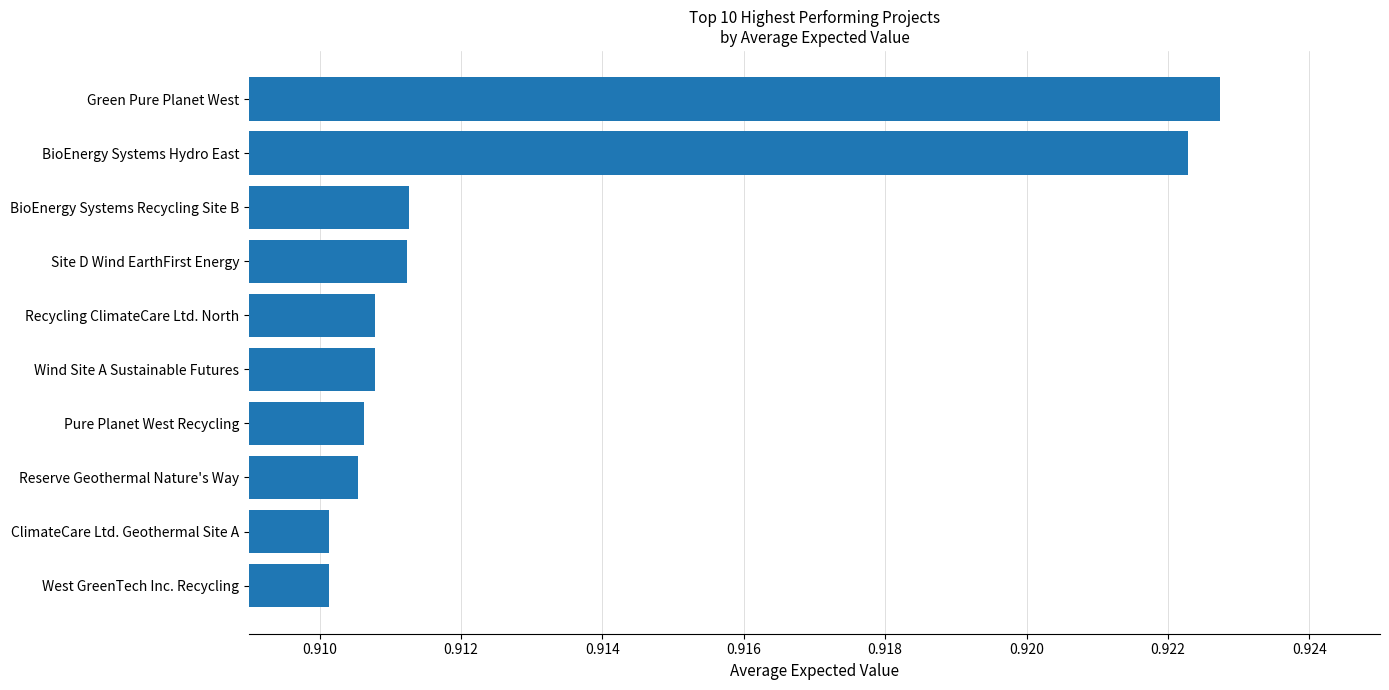

What is the sum of all values?

9.1